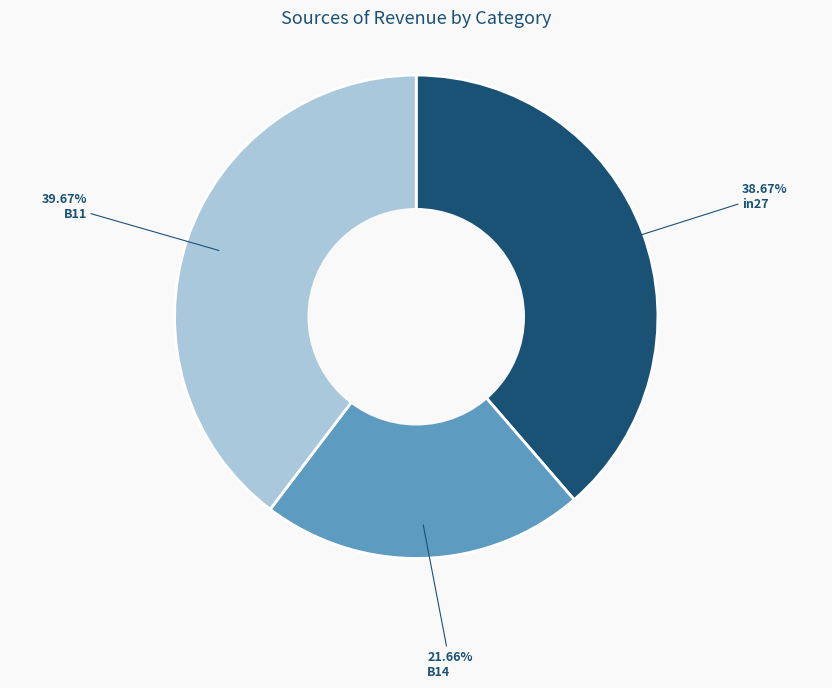

Does in27 account for over 50% of the chart?

No